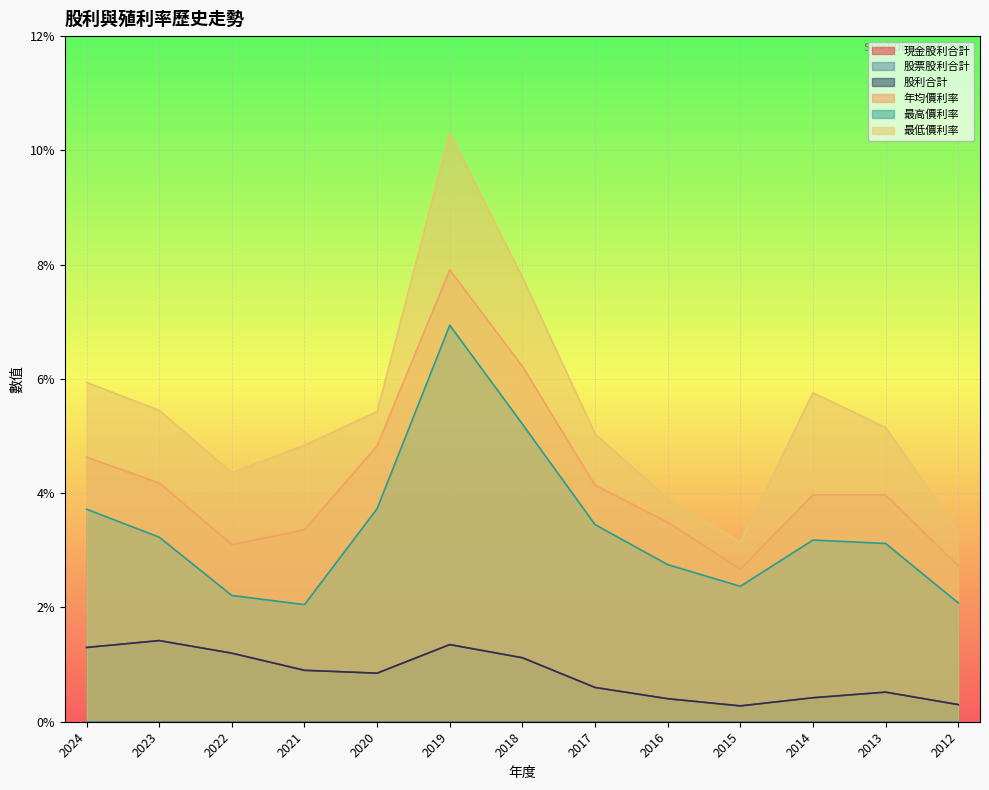

Which category has the lowest value in the 現金股利合計 series?

2015